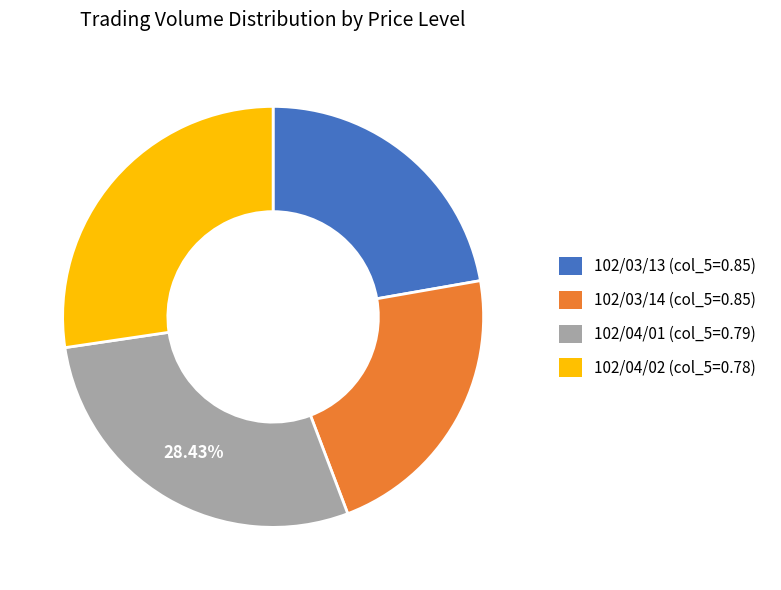

Is there any slice that represents more than half of the pie?

No